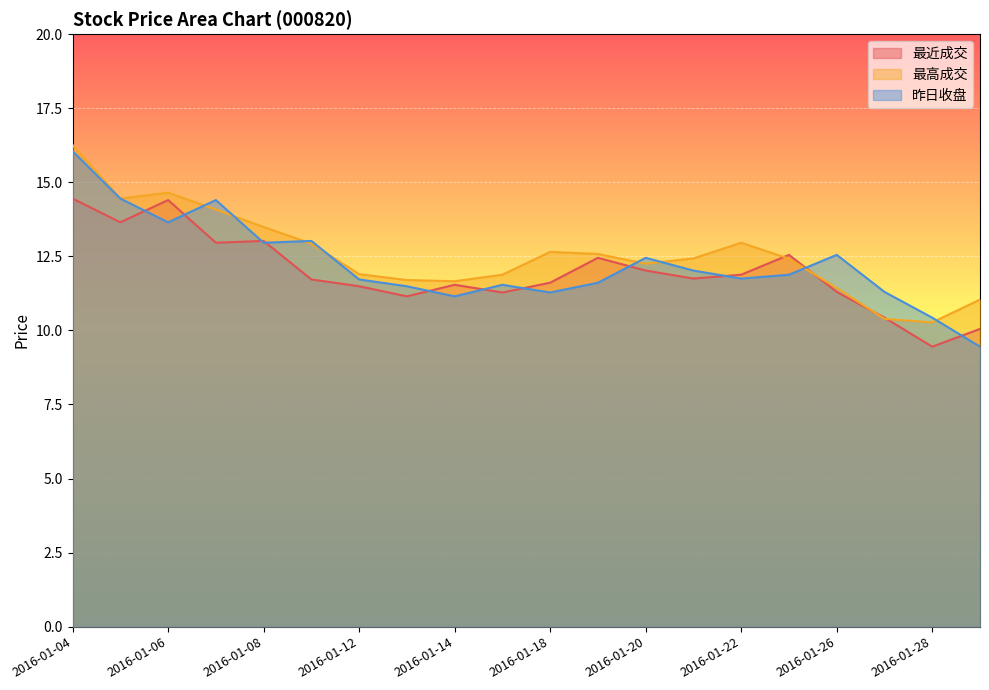

At how many categories does at least one series exceed 13?

6